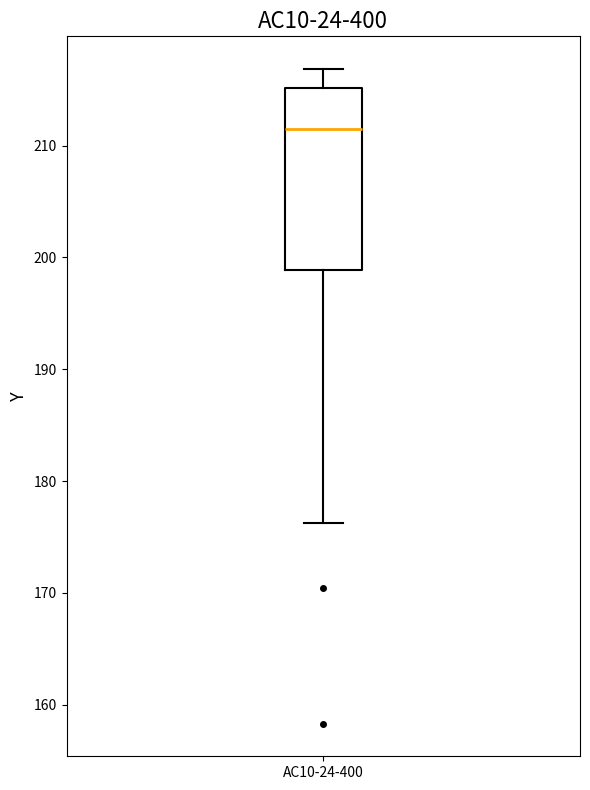

Transcribe this box plot: give where the median line is, the range the box spans, and where the two whiskers end, as read against the y-axis. The values are not printed on the chart, so give them approximately, as read against the axis.

median 211, box 199 to 215, whiskers 176 to 217